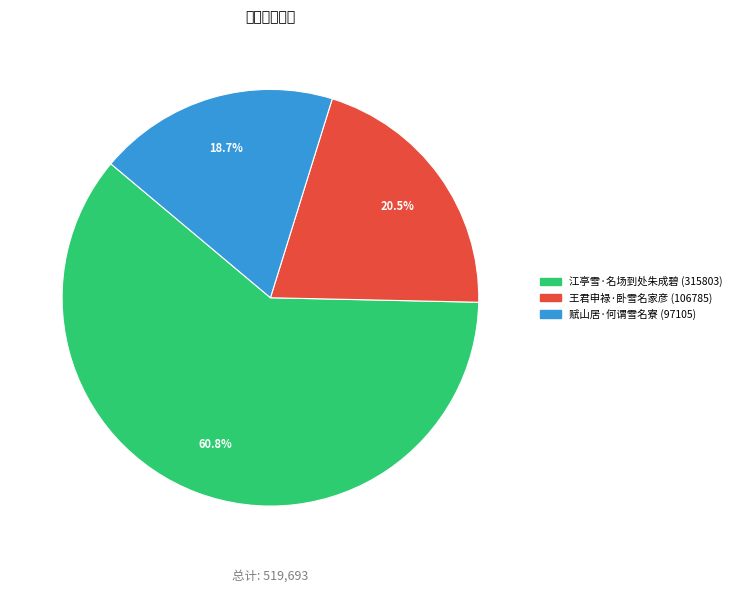

Which has a higher value, 王君申禄·卧雪名家彦 or 江亭雪·名场到处朱成碧?

江亭雪·名场到处朱成碧